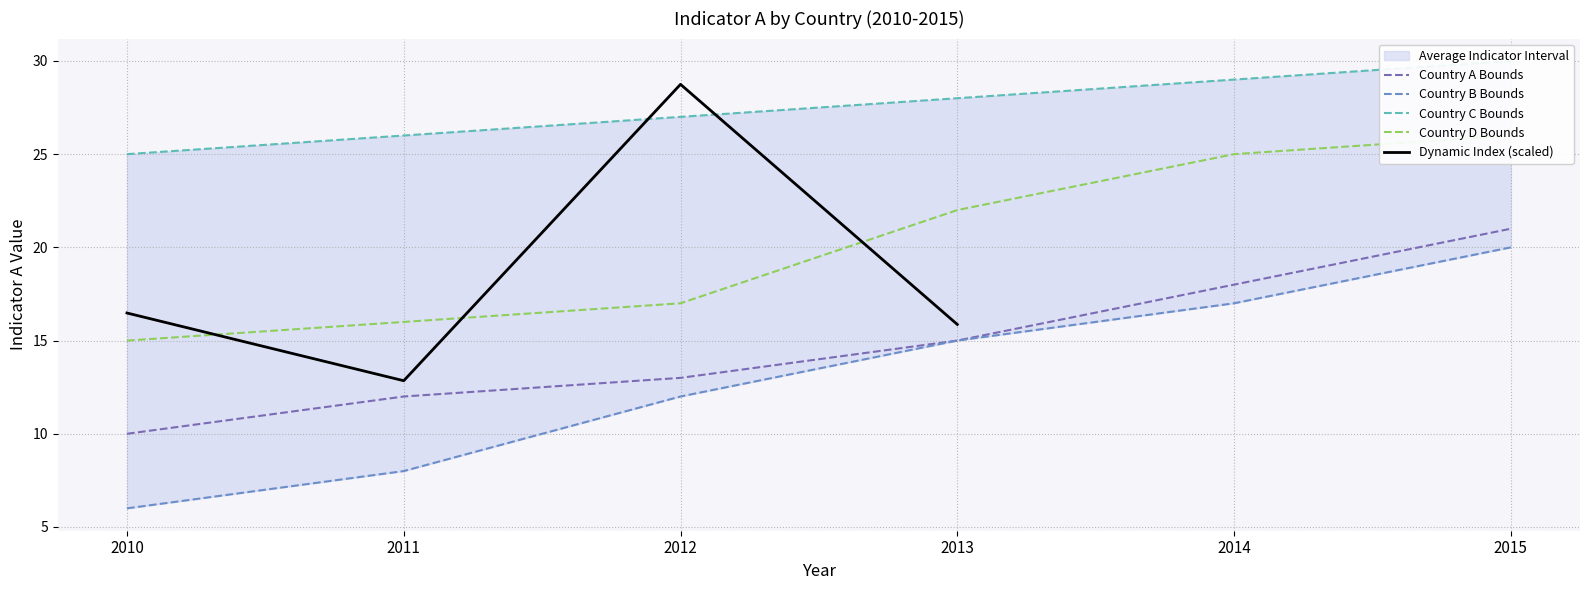

Rank the series by their maximum value, from lowest to highest.

B, A, D, C